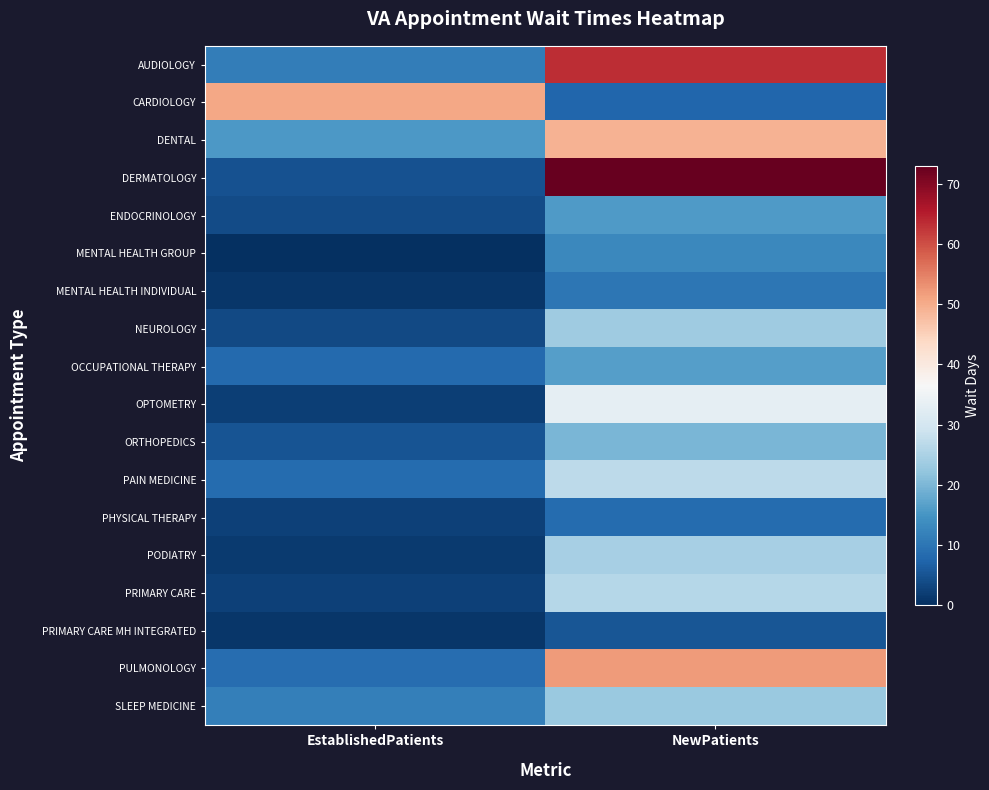

Rank the series by their maximum value, from lowest to highest.

PRIMARY CARE MH INTEGRATED, PHYSICAL THERAPY, MENTAL HEALTH INDIVIDUAL, MENTAL HEALTH GROUP, ENDOCRINOLOGY, OCCUPATIONAL THERAPY, ORTHOPEDICS, SLEEP MEDICINE, NEUROLOGY, PODIATRY, PRIMARY CARE, PAIN MEDICINE, OPTOMETRY, DENTAL, CARDIOLOGY, PULMONOLOGY, AUDIOLOGY, DERMATOLOGY